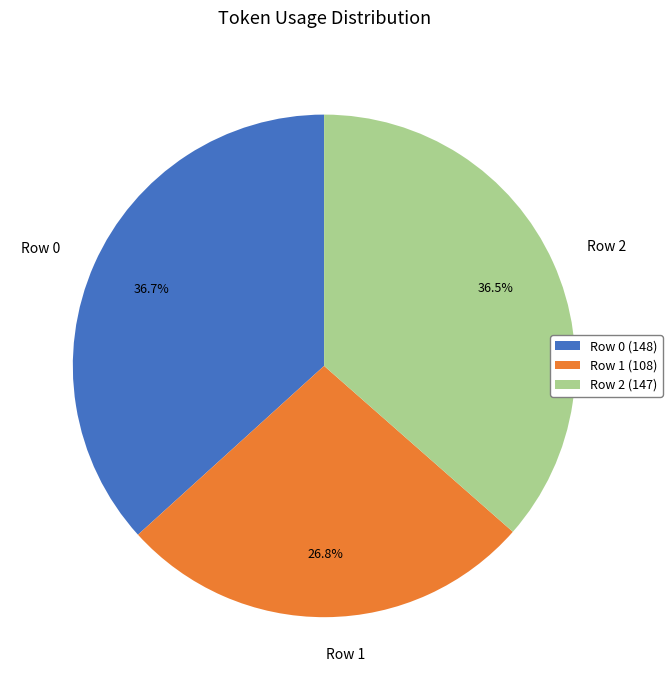

To the nearest percent, what is the average slice percentage?

33%